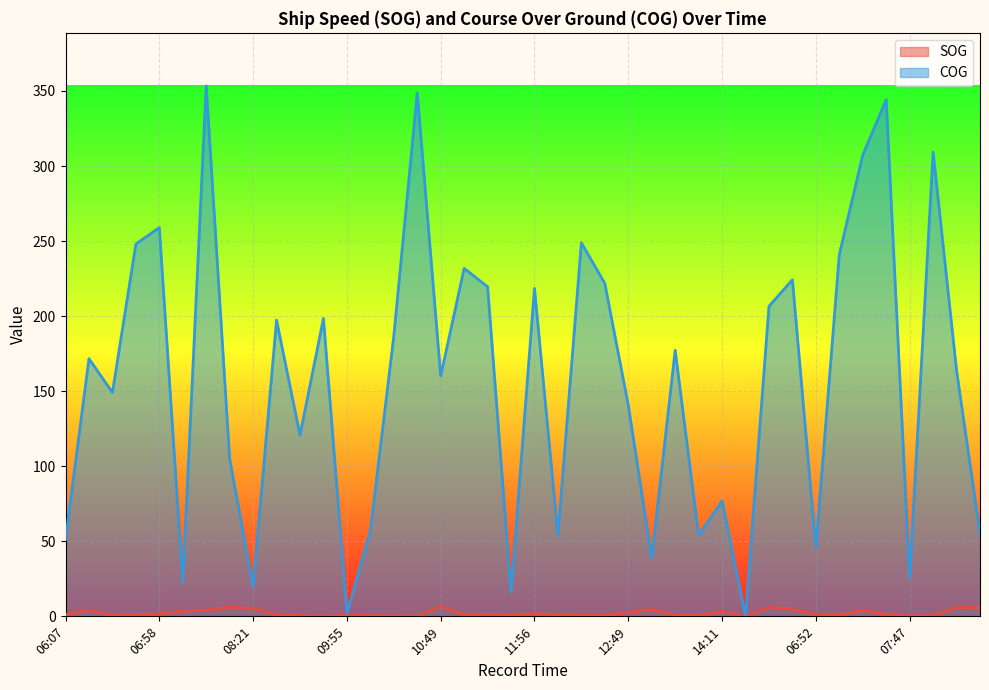

How many lines are shown in the chart?

2